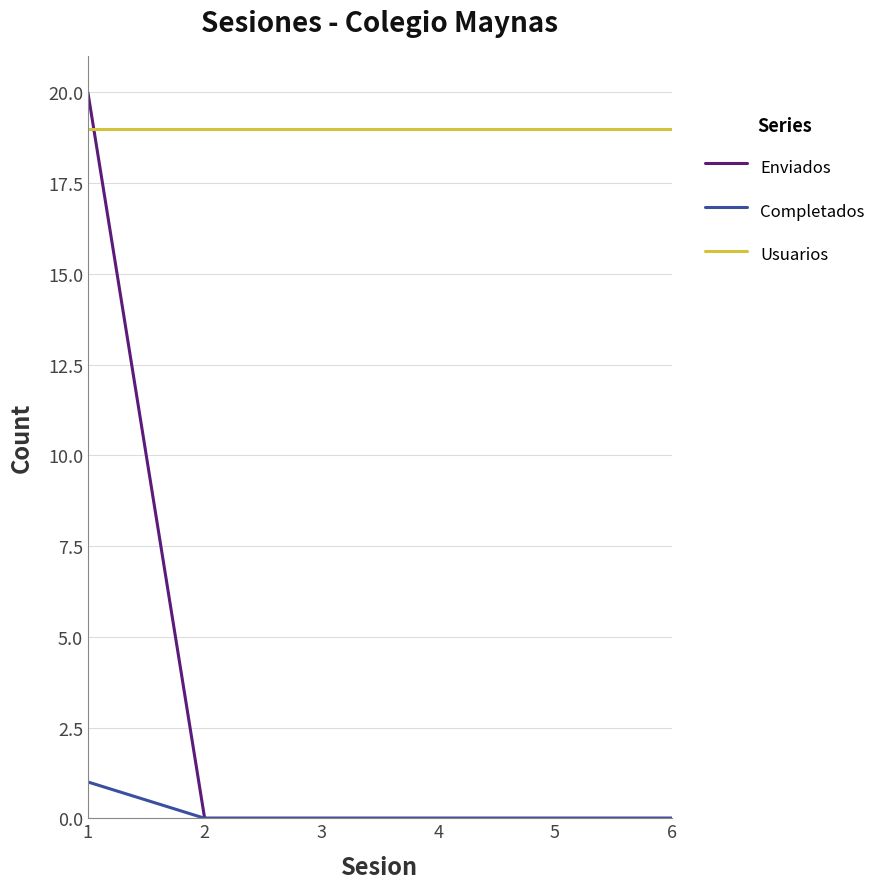

True or false: Usuarios has a value of 27 at 4.

False